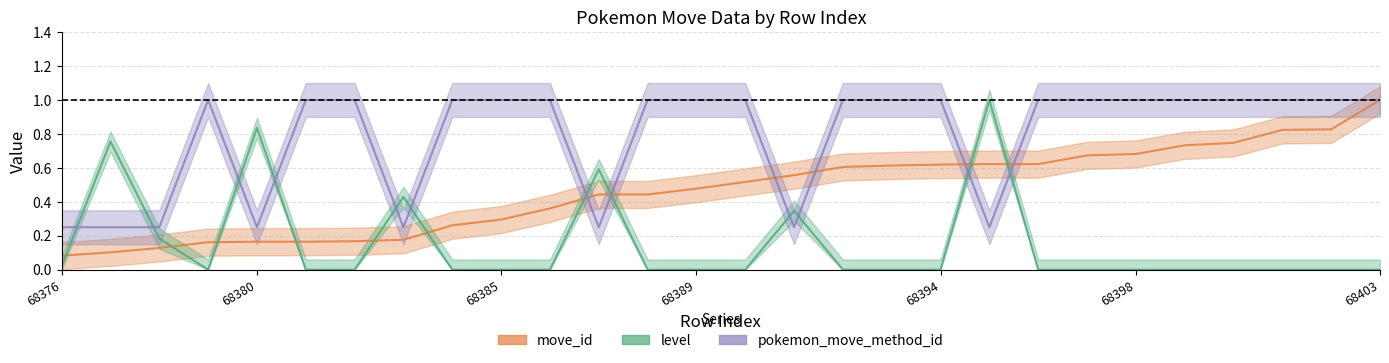

Which series has the widest spread of values?

level